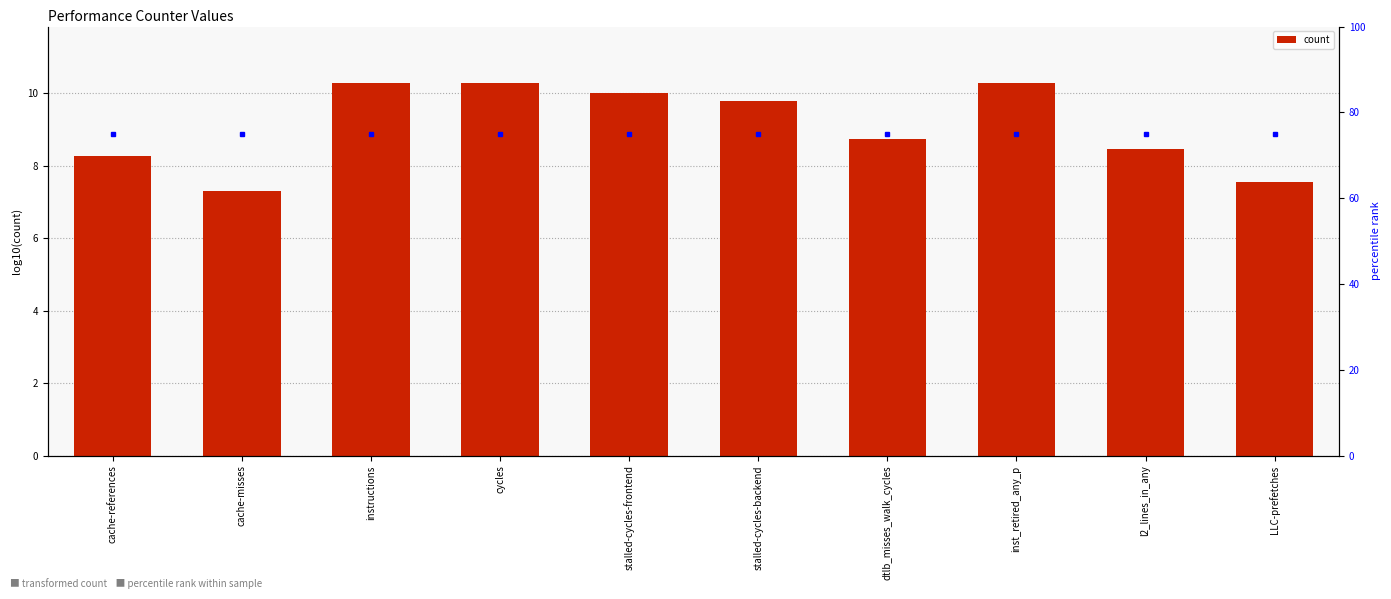

Between dtlb_misses_walk_cycles and LLC-prefetches, which is larger?

dtlb_misses_walk_cycles